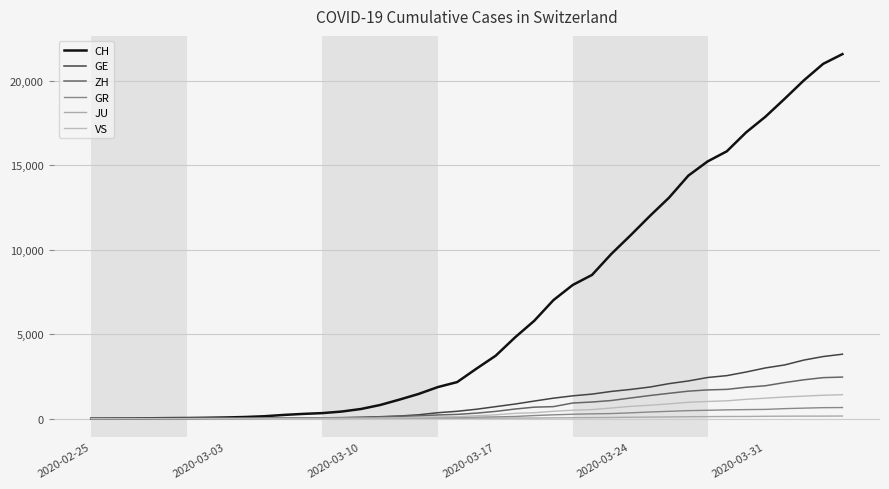

How many lines are shown in the chart?

6